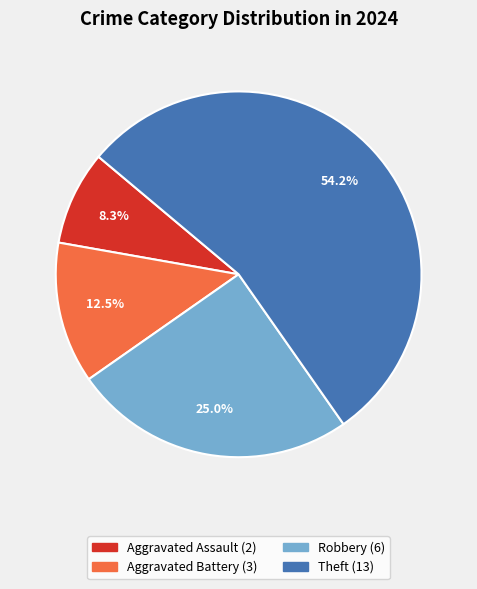

Is there a majority slice in this chart?

Yes